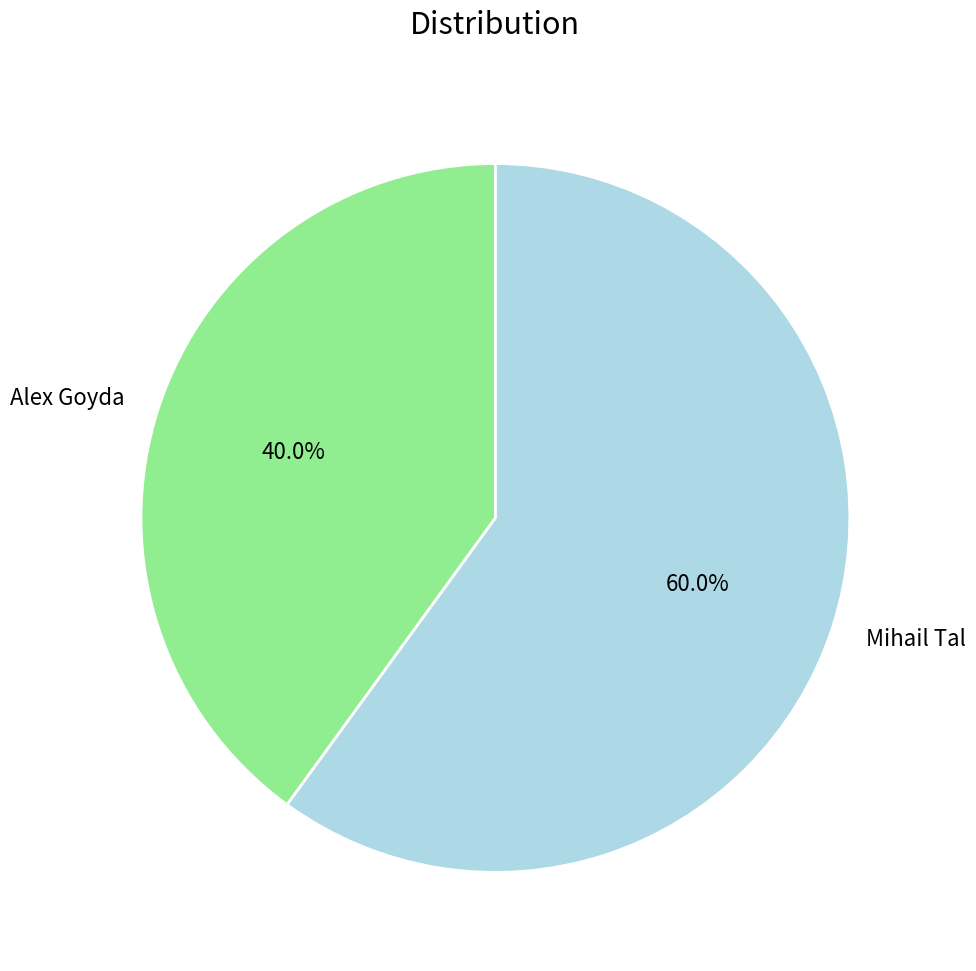

True or false: Mihail Tal accounts for 53% of the total.

False